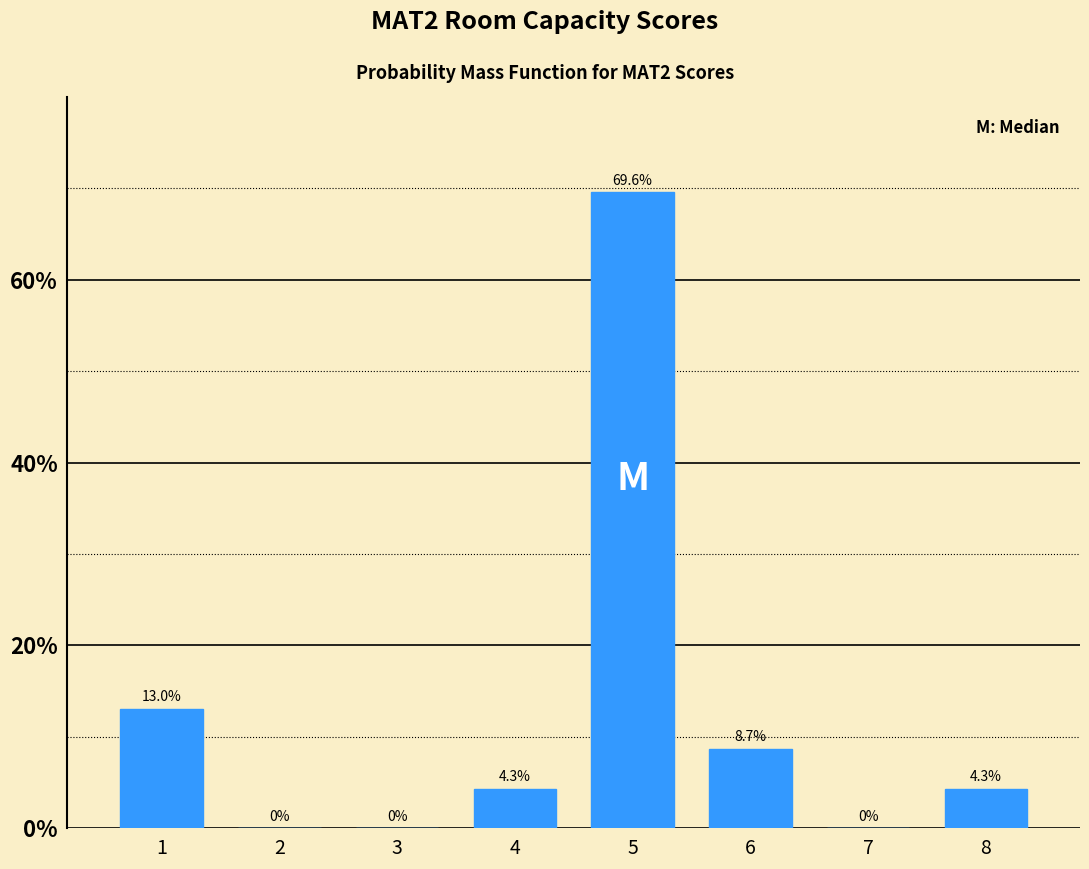

Reading left to right, extract all data points from this chart.

1=13.0	2=0.0	3=0.0	4=4.3	5=69.6	6=8.7	7=0.0	8=4.3